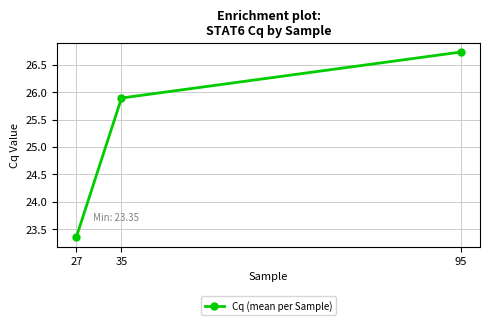

True or false: the data shows 7.6 at 27.

False